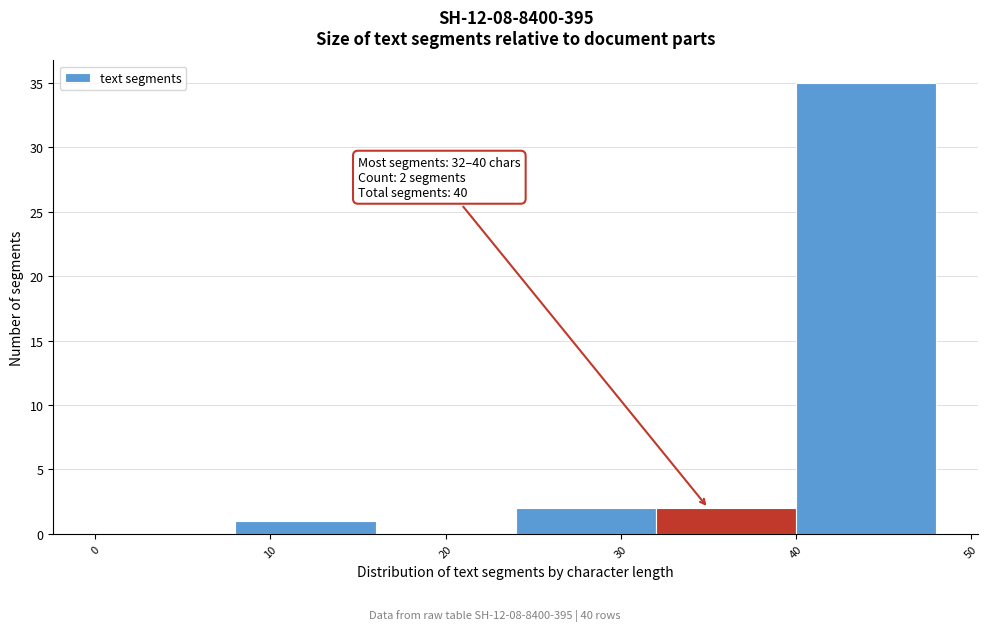

Over which range of the x-axis is the bar tallest?

40 to 48